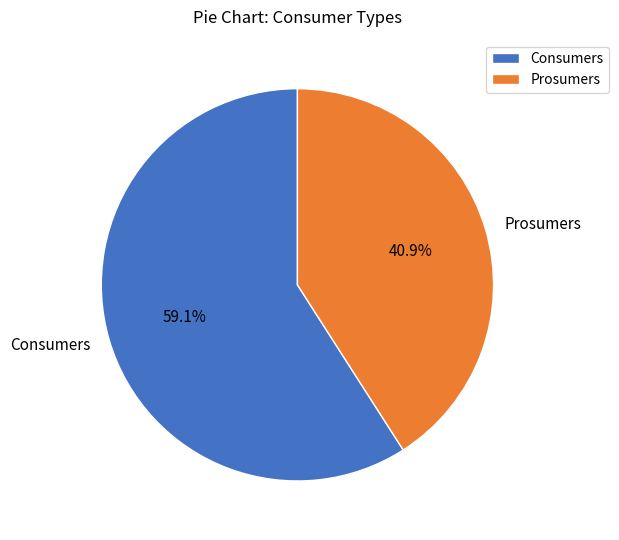

What percentage is the Consumers slice, to the nearest percent?

59%